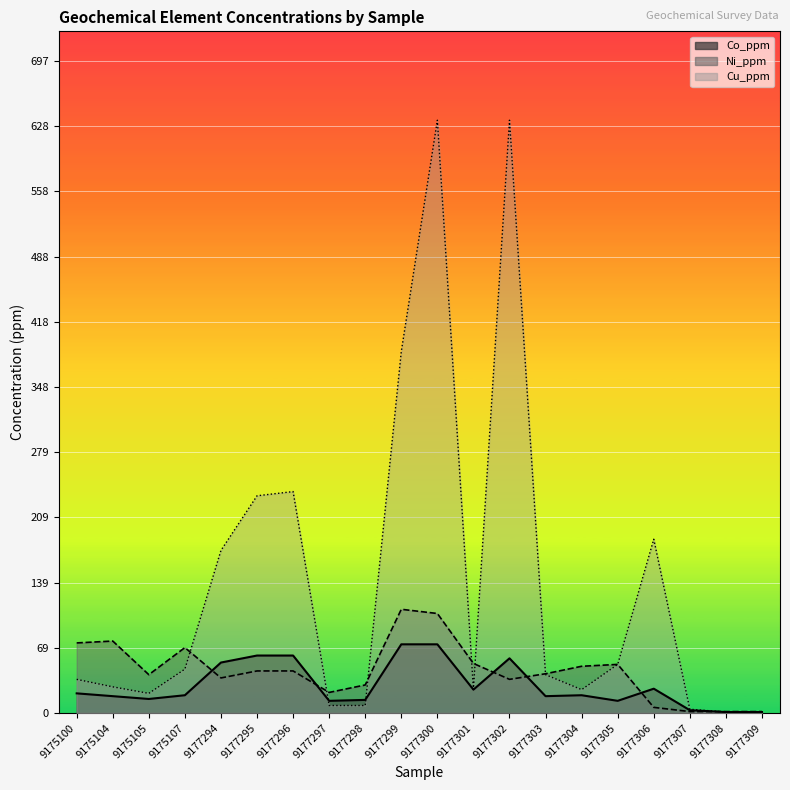

Reading left to right, what are all the values shown in this chart?

Co_ppm: 9175100=21.0	9175104=18.0	9175105=15.0	9175107=19.0	9177294=54.0	9177295=61.5	9177296=61.5	9177297=13.0	9177298=14.0	9177299=73.5	9177300=73.5	9177301=25.0	9177302=58.5	9177303=18.0	9177304=19.0	9177305=13.0	9177306=26.0	9177307=3.0	9177308=1.0	9177309=1.0
Cu_ppm: 9175100=36.0	9175104=28.0	9175105=21.0	9175107=47.0	9177294=174.0	9177295=232.5	9177296=237.0	9177297=8.0	9177298=8.0	9177299=387.0	9177300=634.5	9177301=25.0	9177302=634.5	9177303=41.0	9177304=25.0	9177305=52.0	9177306=186.0	9177307=4.0	9177308=1.0	9177309=1.0
Ni_ppm: 9175100=75.0	9175104=77.0	9175105=41.0	9175107=70.0	9177294=37.5	9177295=45.0	9177296=45.0	9177297=22.0	9177298=30.0	9177299=111.0	9177300=106.5	9177301=53.0	9177302=36.0	9177303=42.0	9177304=50.0	9177305=52.0	9177306=6.0	9177307=1.5	9177308=1.5	9177309=1.5